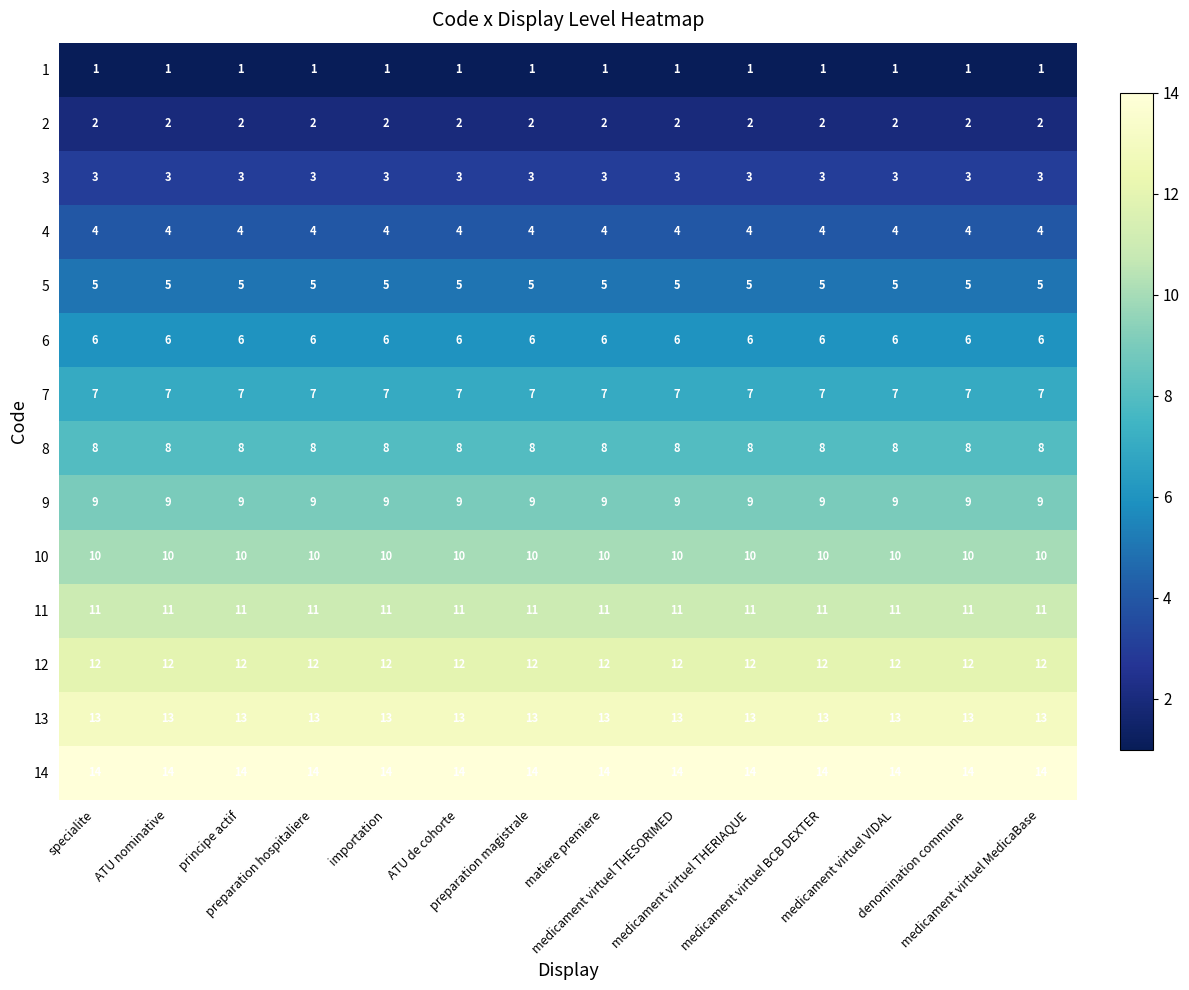

Which series has the largest total across all categories?

14